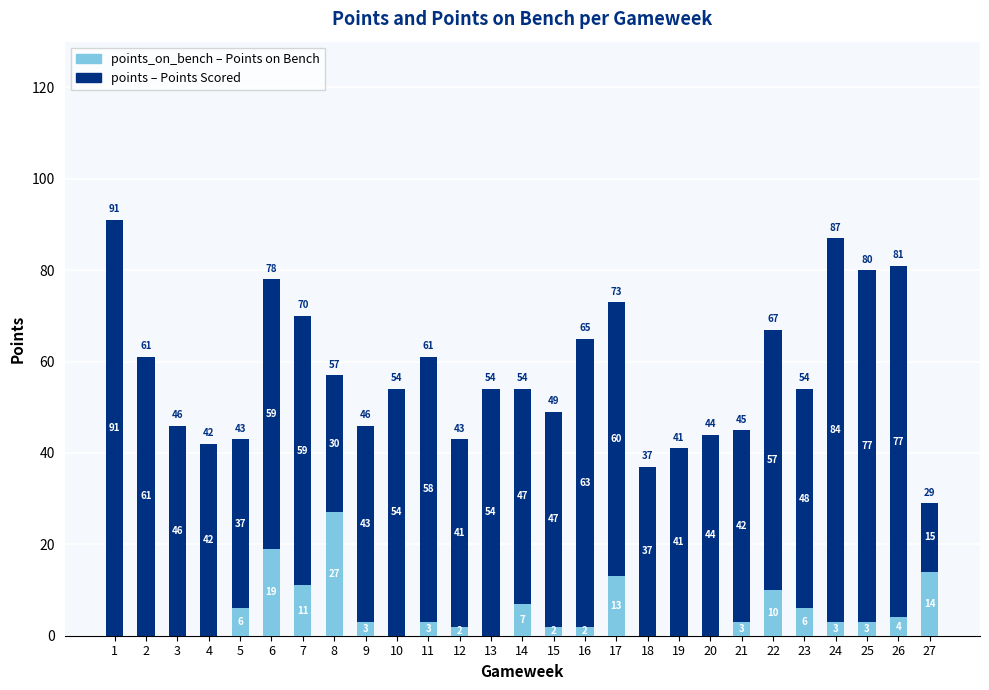

How many series are shown in this chart?

2